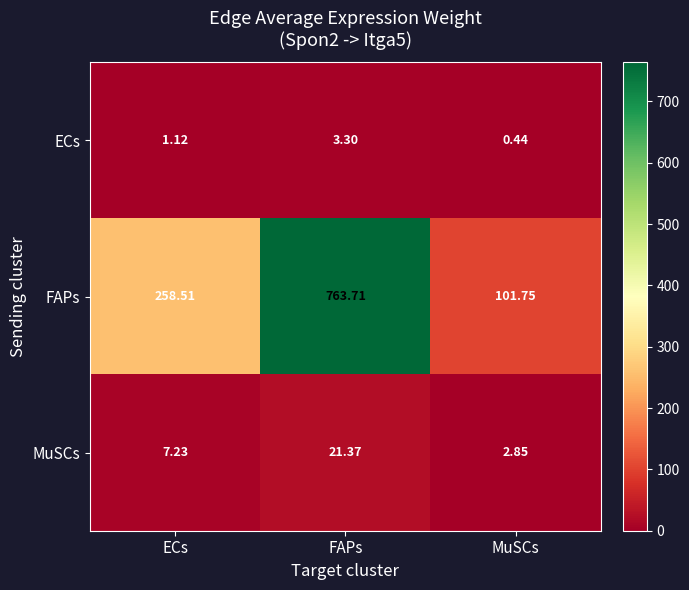

Which series has the widest spread of values?

FAPs